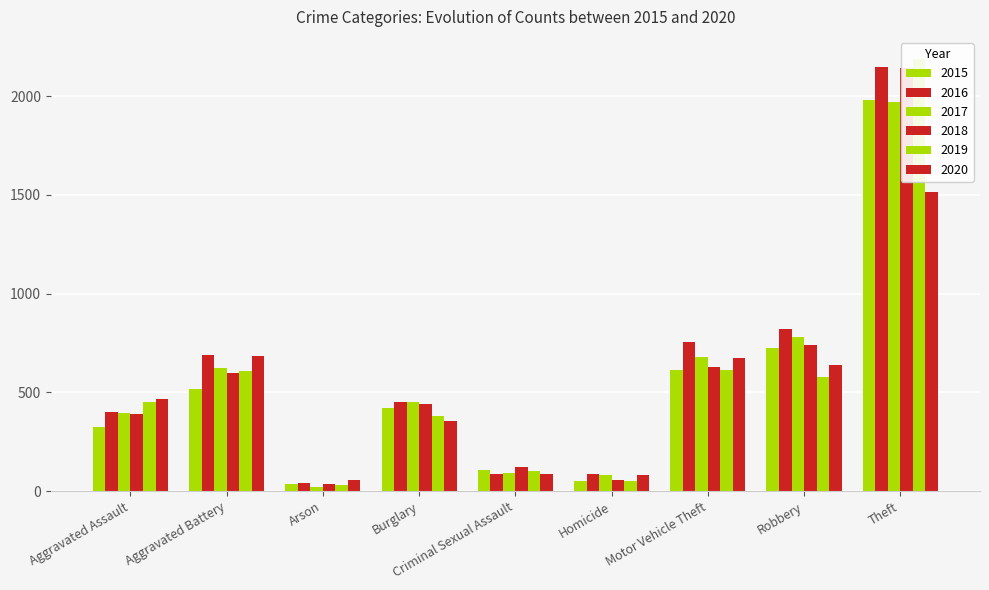

Which label corresponds to the smallest value in the chart?

Arson